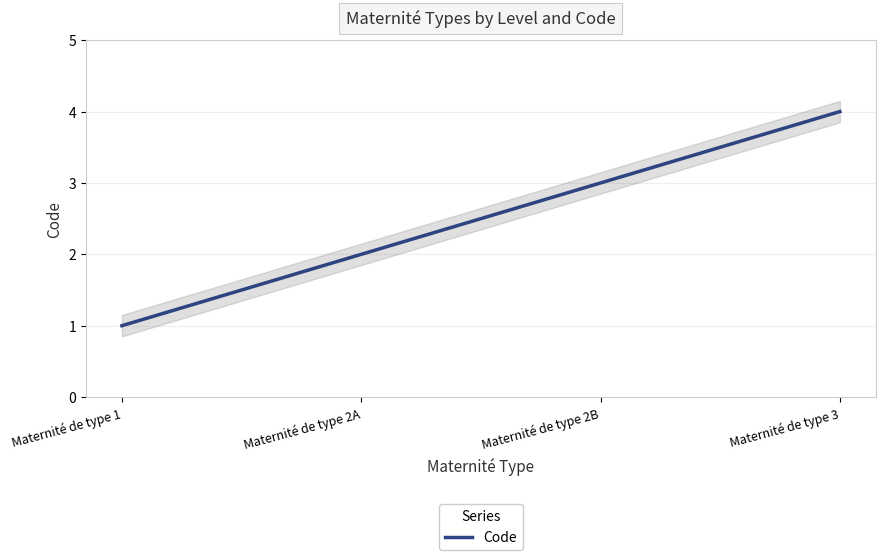

How many lines are shown in the chart?

1